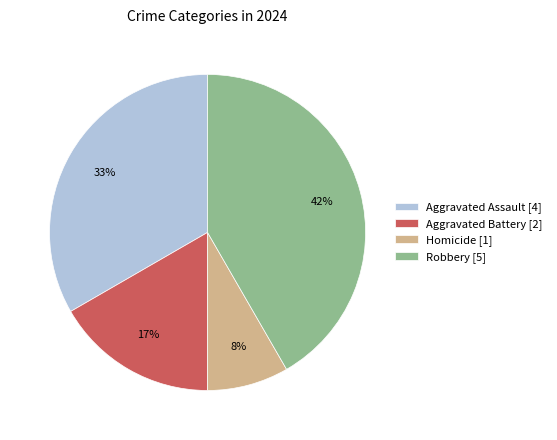

To the nearest percent, what is the average slice percentage?

25%